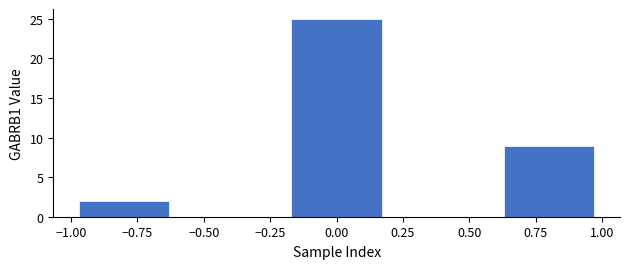

Reading left to right, list every bar in this chart as the range it spans on the x-axis followed by its height. The values are not printed on the chart, so give them approximately, as read against the axis.

-1.0 to -0.6: 2
-0.6 to -0.2: 0
-0.2 to 0.2: 25
0.2 to 0.6: 0
0.6 to 1.0: 9